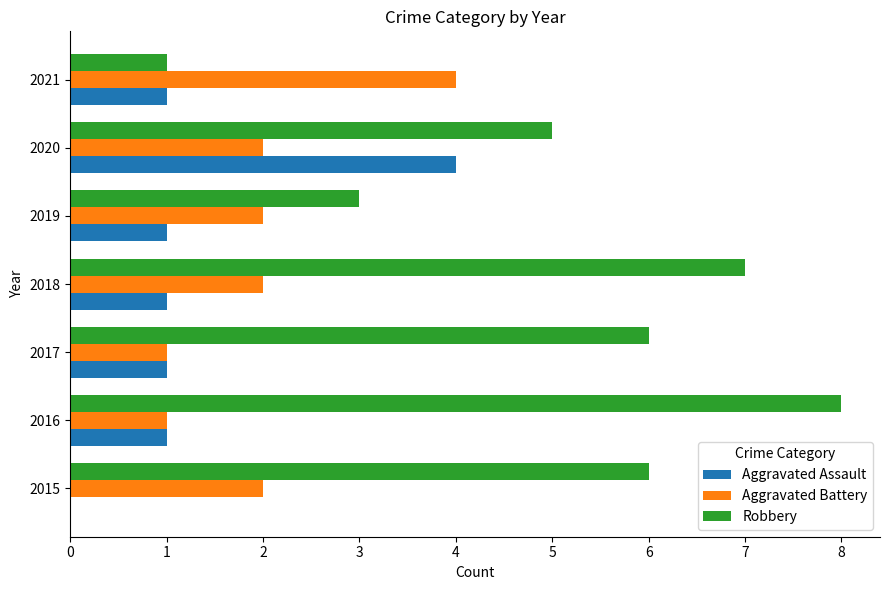

True or false: Aggravated Battery has a value of 2 at 2019.

True